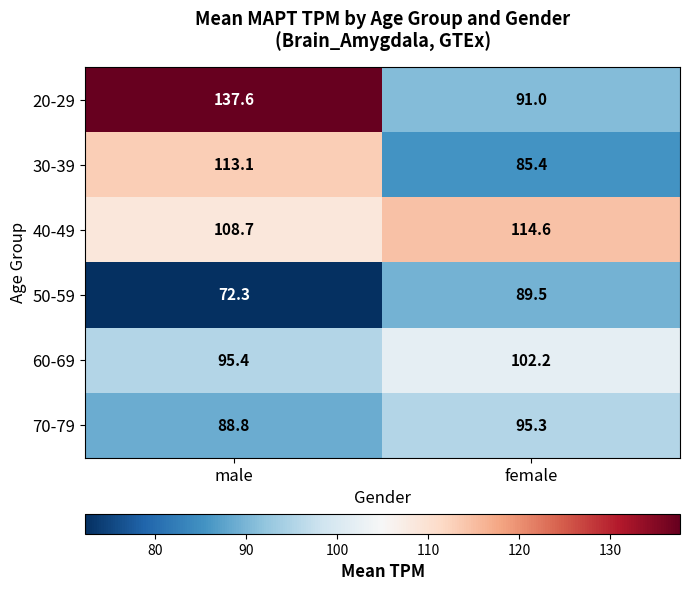

What is the total value across all series at female?

578.0